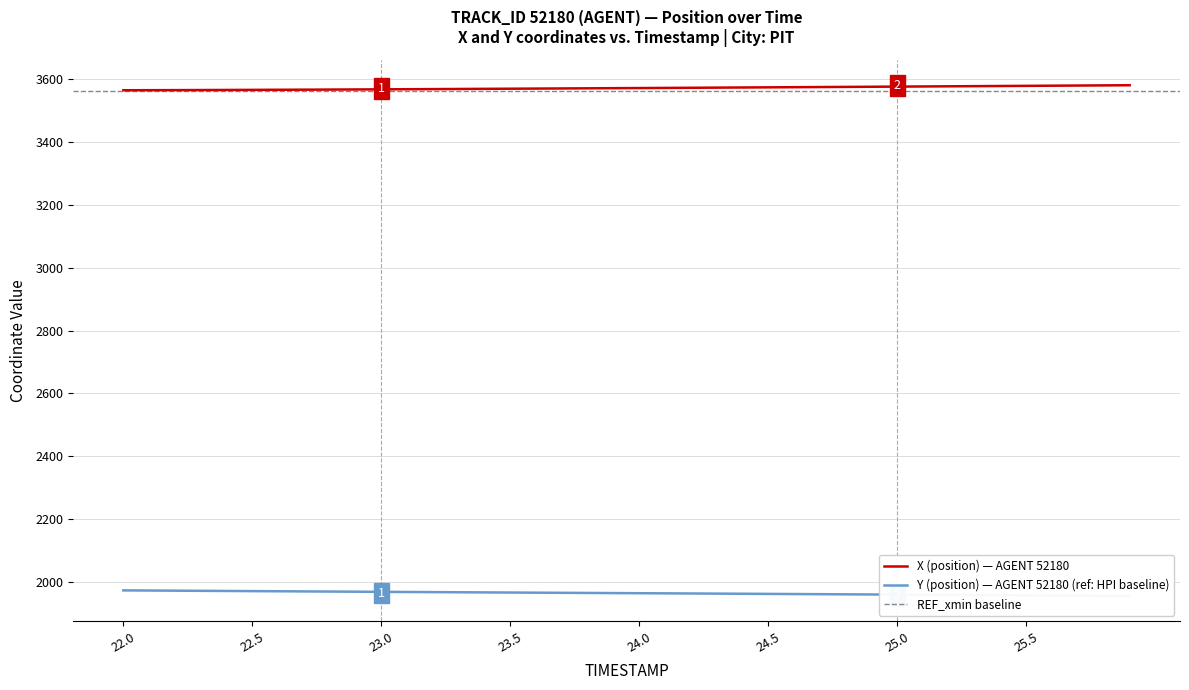

What is the label of the 34th point from the right?

25.0